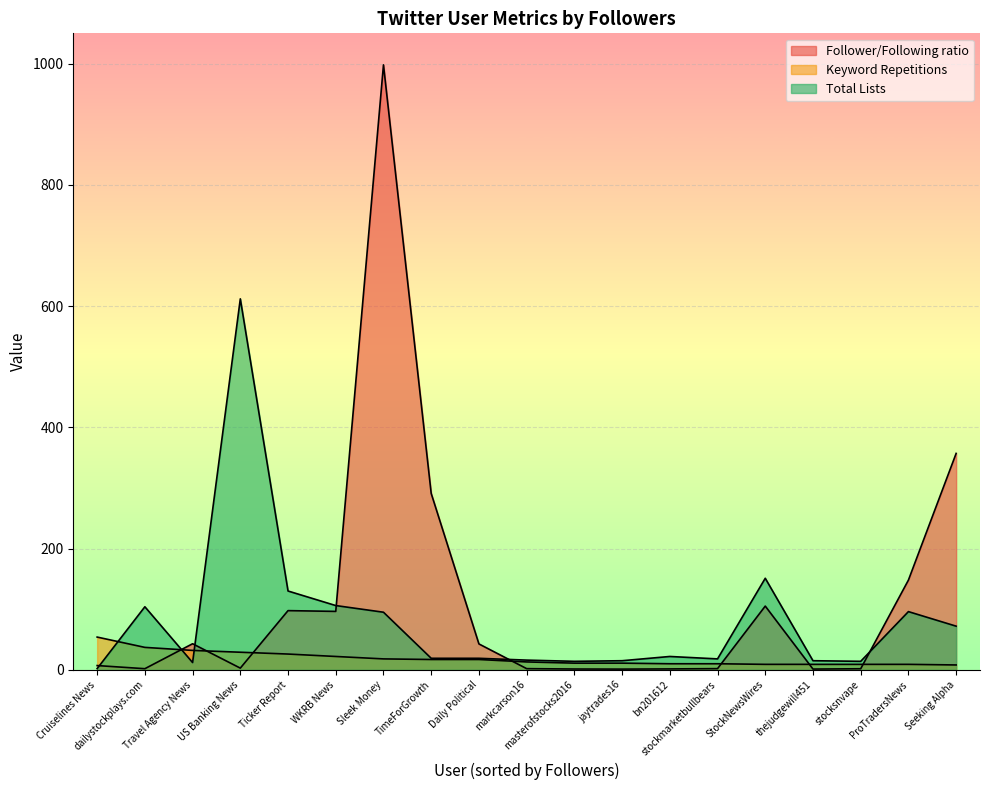

What are all the series names shown in the legend?

Follower/Following ratio, Keyword Repetitions, Total Lists